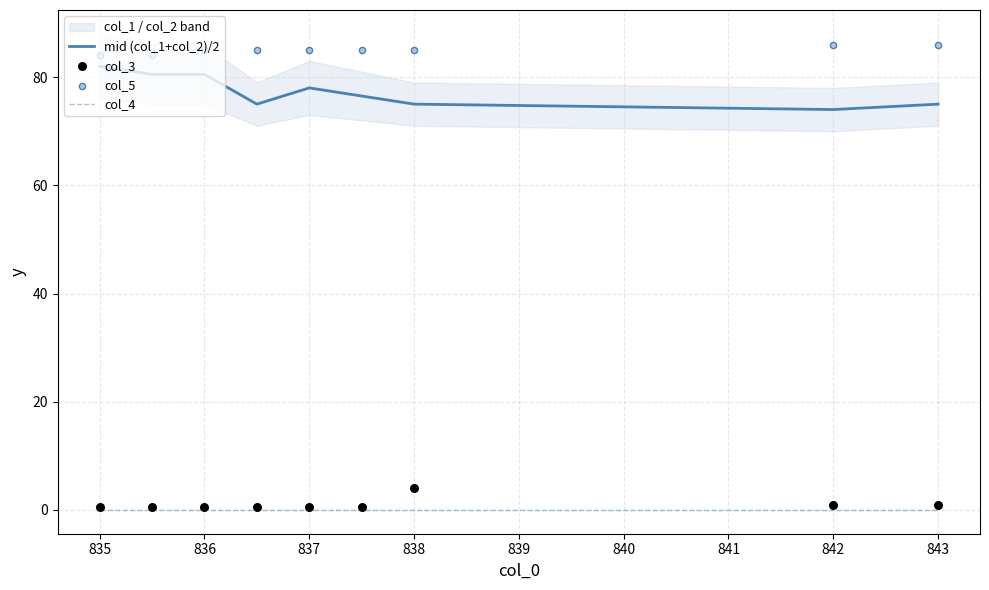

Which series contains the lowest Y value?

col_4